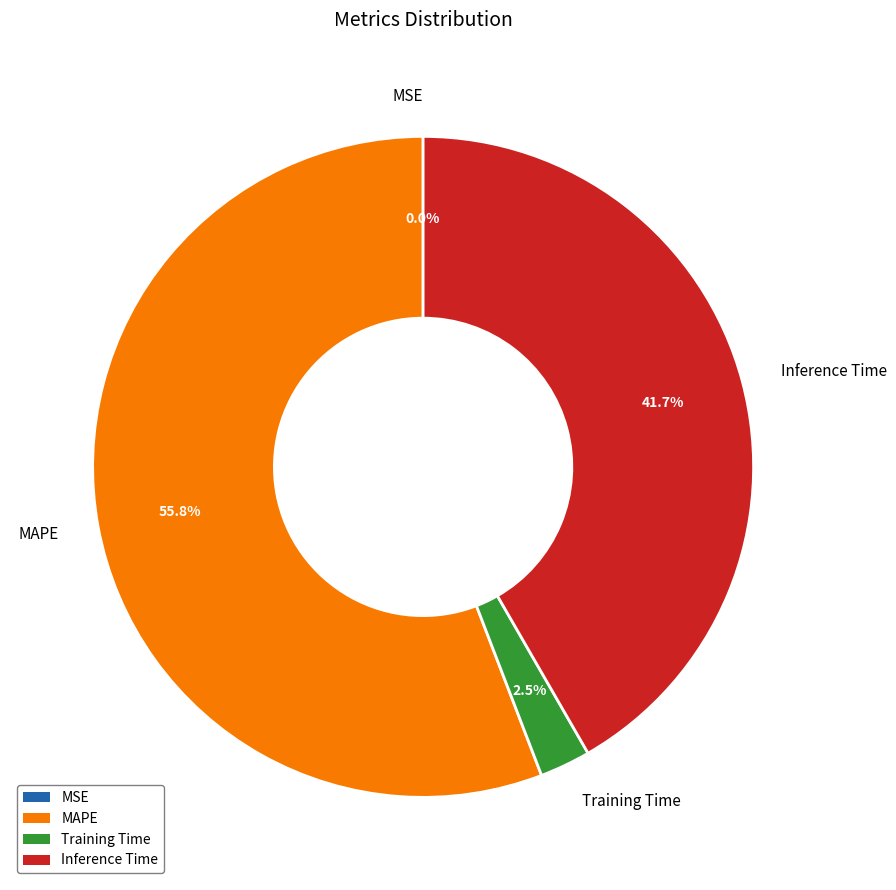

What is the largest slice in the pie chart?

MAPE